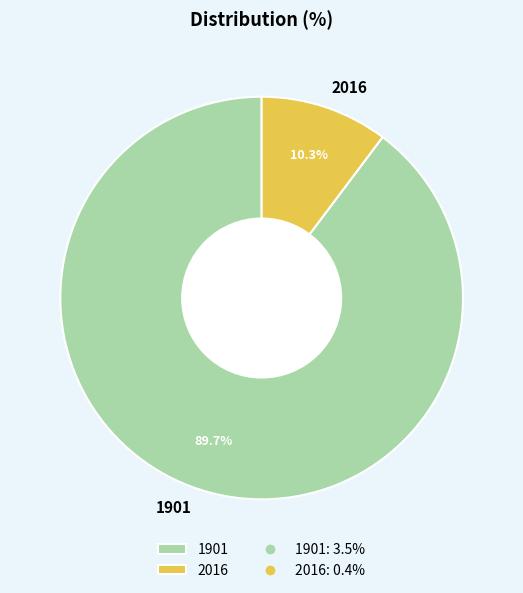

Which has a higher value, 1901 or 2016?

1901